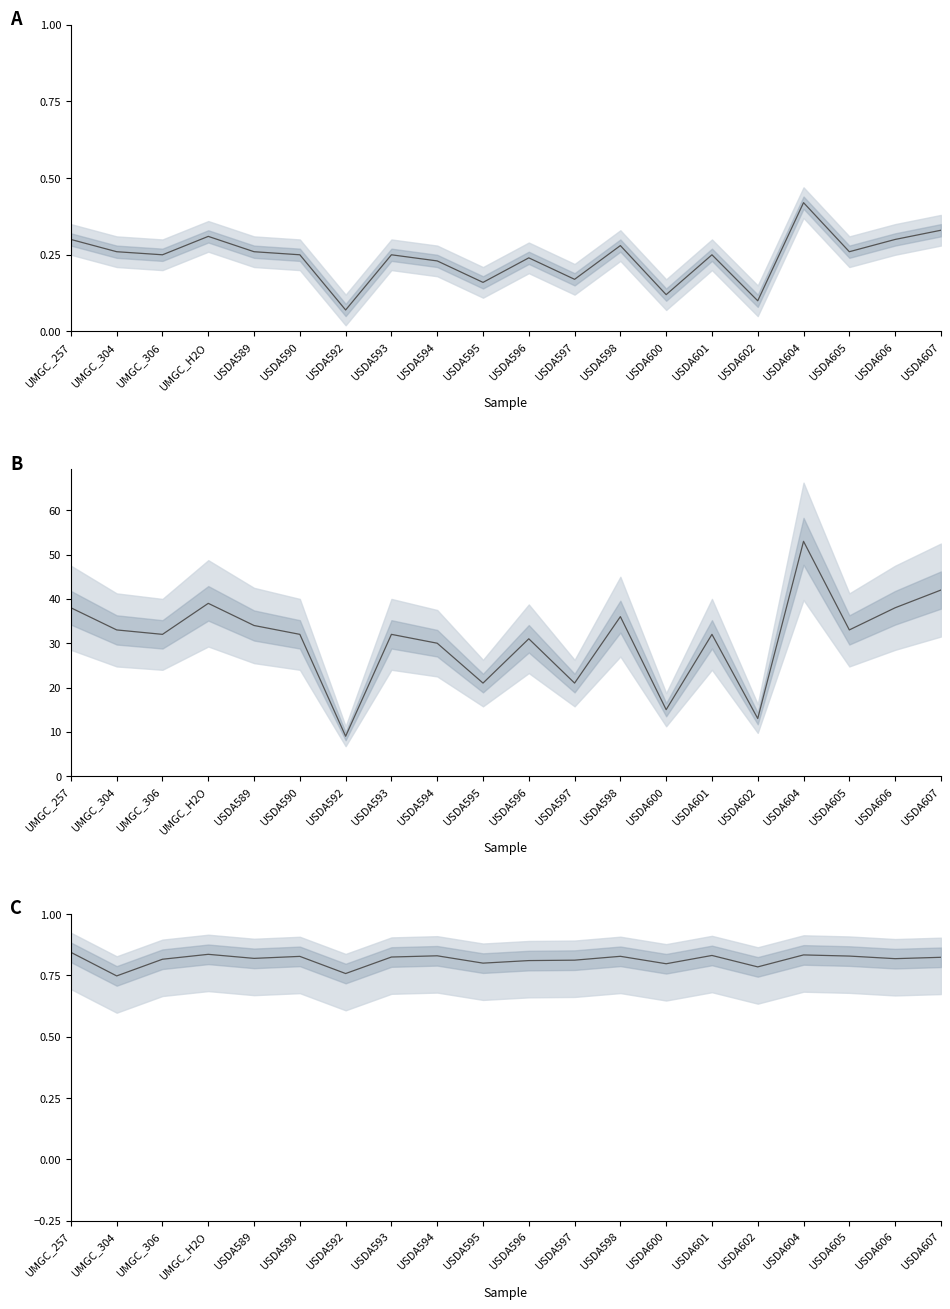

What is the difference between the maximum and minimum values in the % of the lane series?

0.3